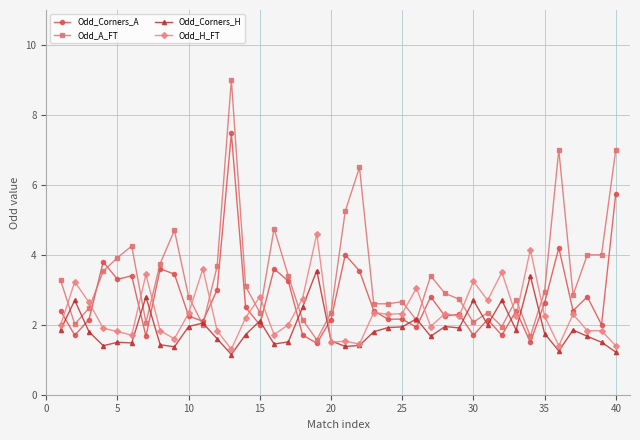

How many lines are shown in the chart?

4